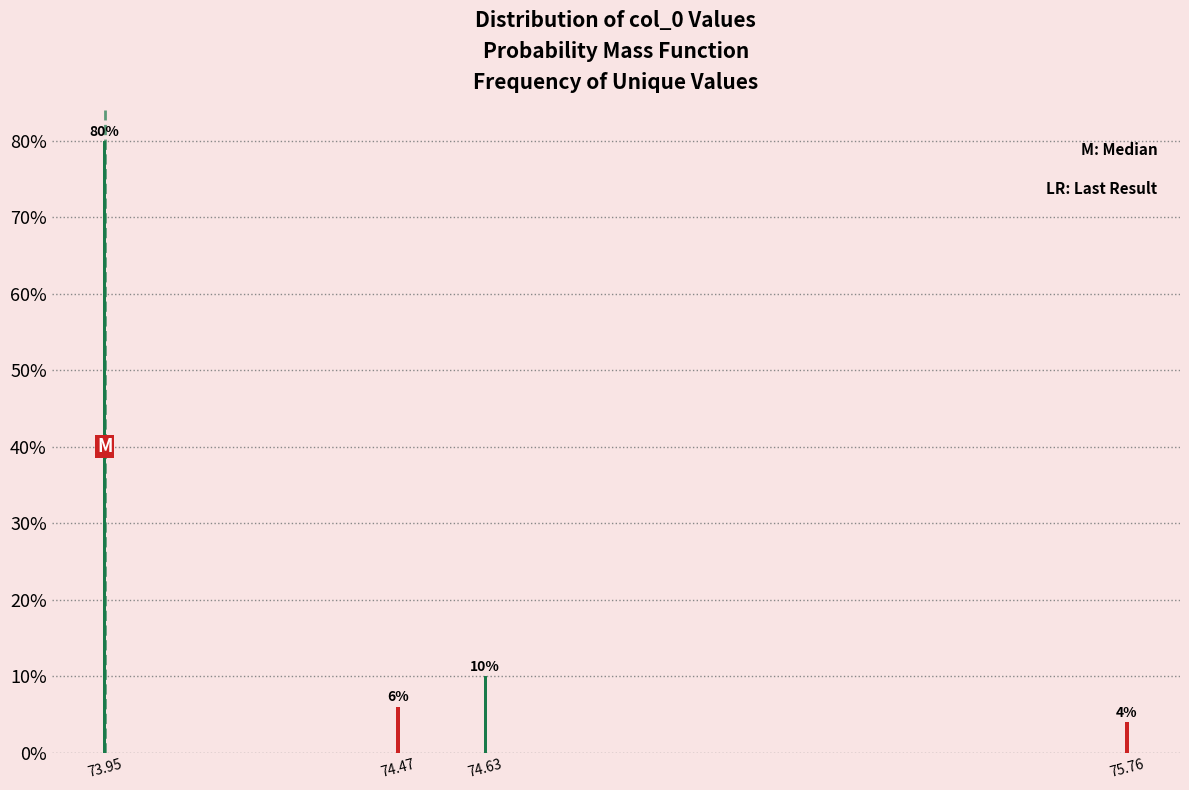

Reading left to right, extract all data points from this chart.

73.95=80	74.47=6	74.63=10	75.76=4